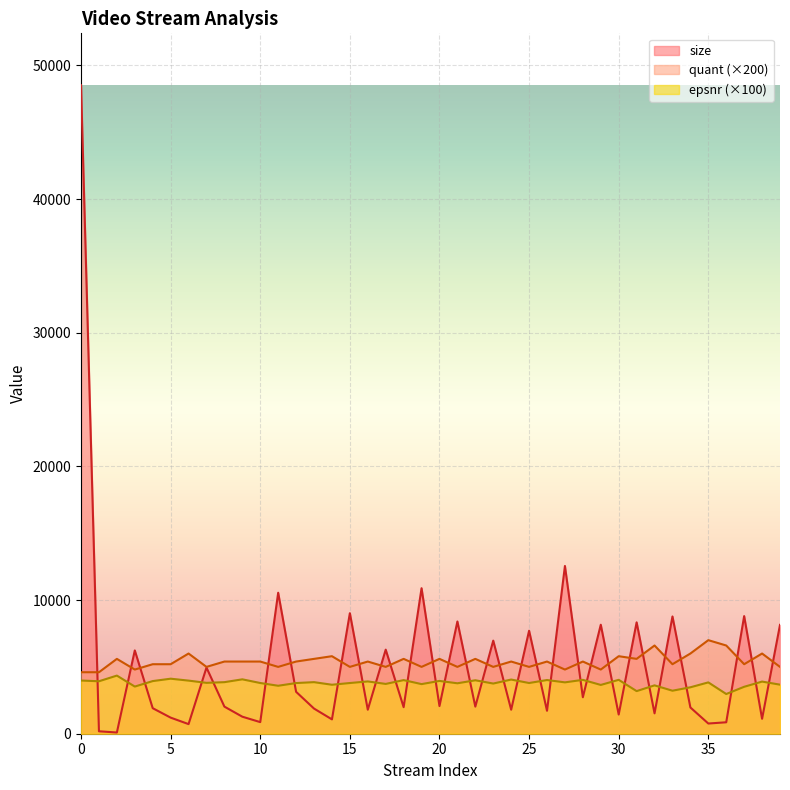

What is the value of the size point at the 30th from the left?

8154.0